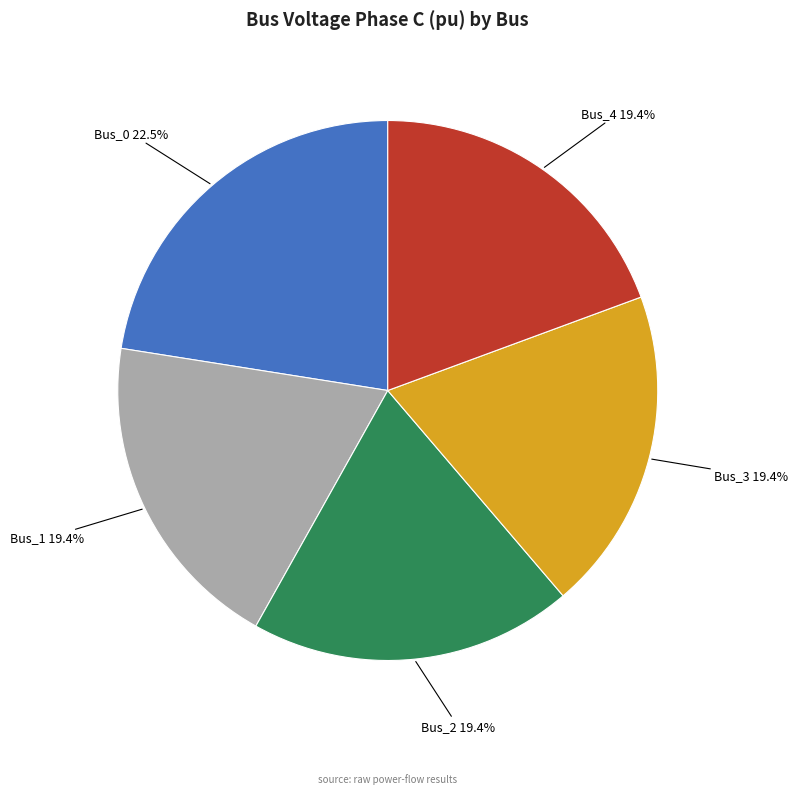

To the nearest percent, what is the difference between the largest and smallest slice percentages?

3%